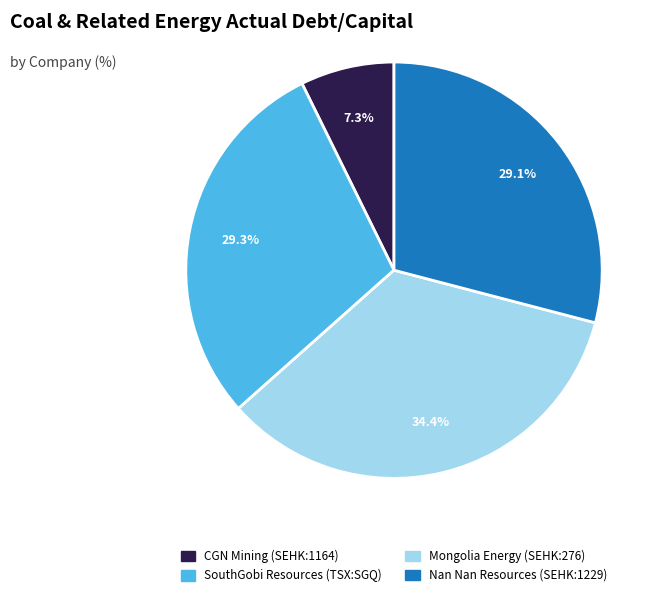

What is the largest slice in the pie chart?

Mongolia Energy (SEHK:276)